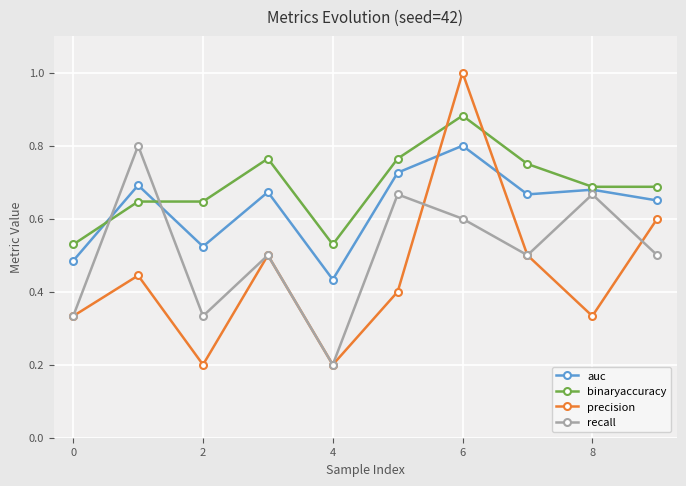

True or false: auc and precision cross at least once.

True